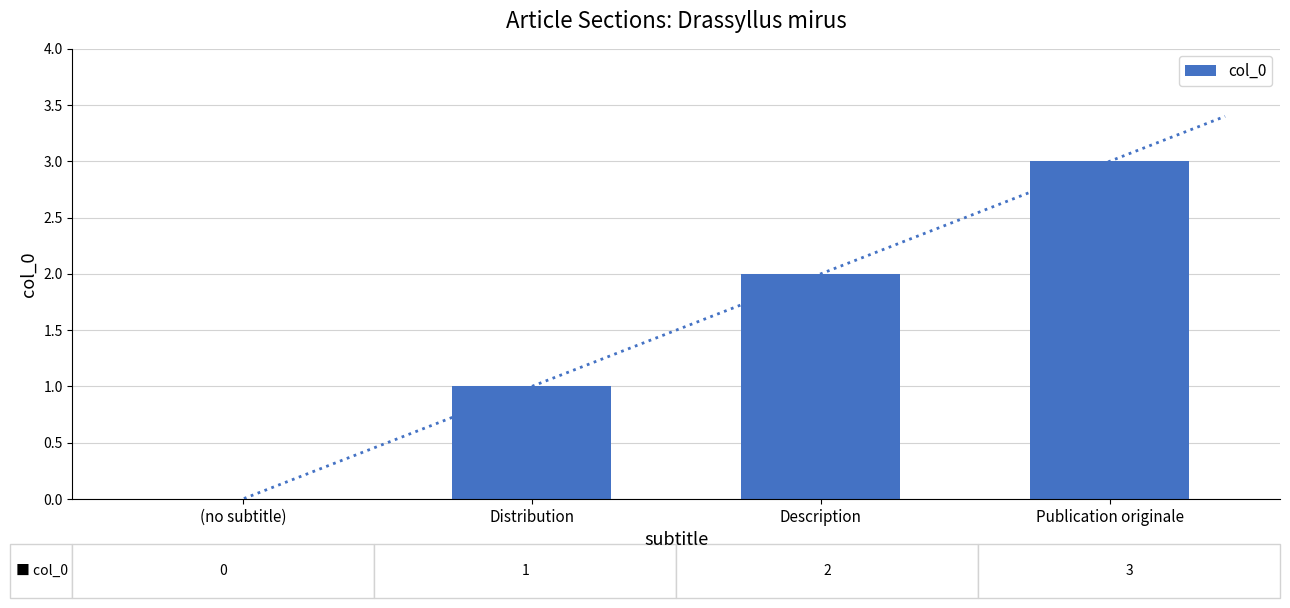

Reading left to right, extract all data points from this chart.

0	1	2	3